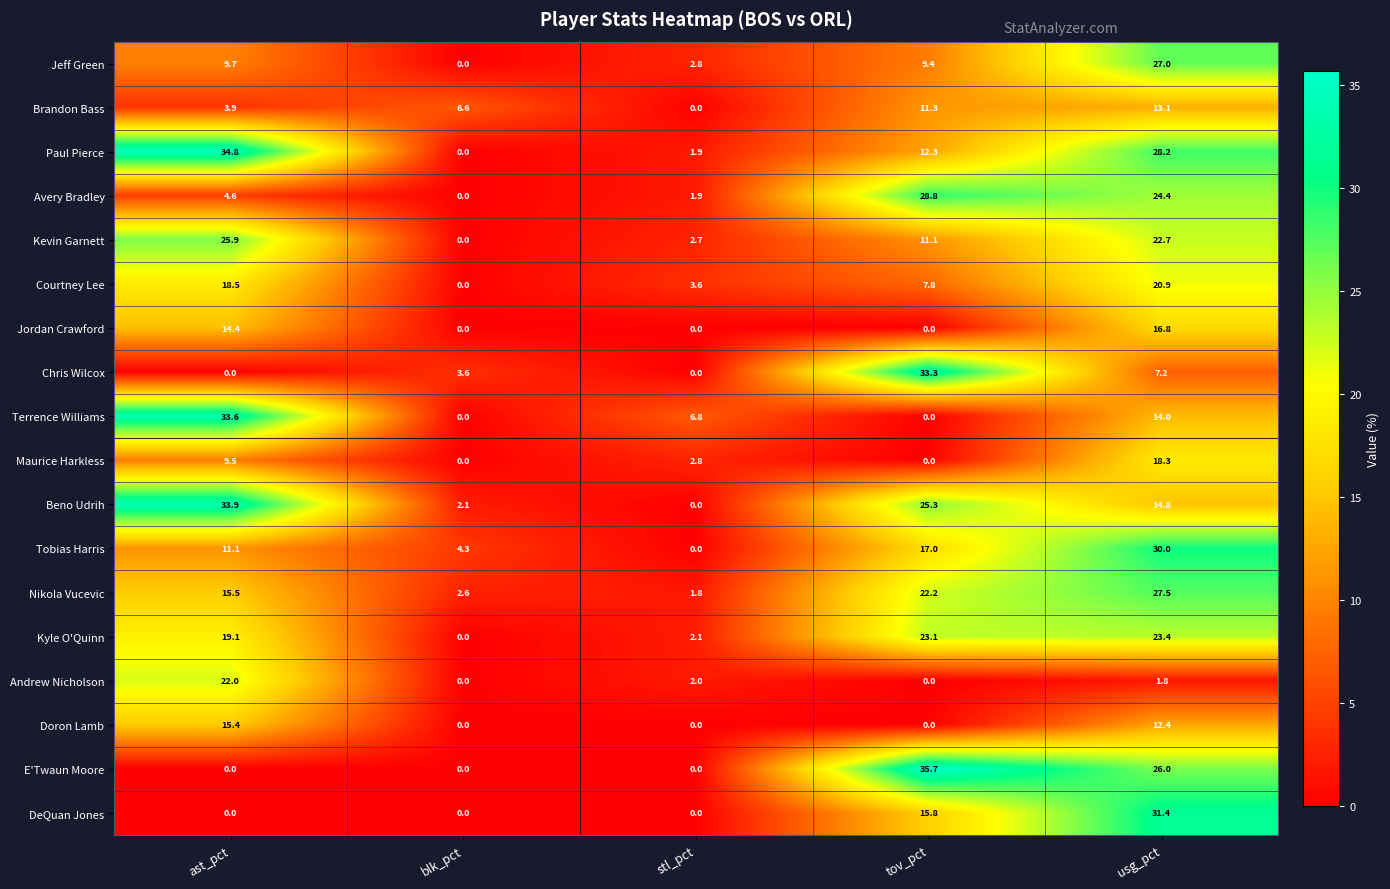

What is the difference between the maximum and minimum values in the Chris Wilcox series?

33.3